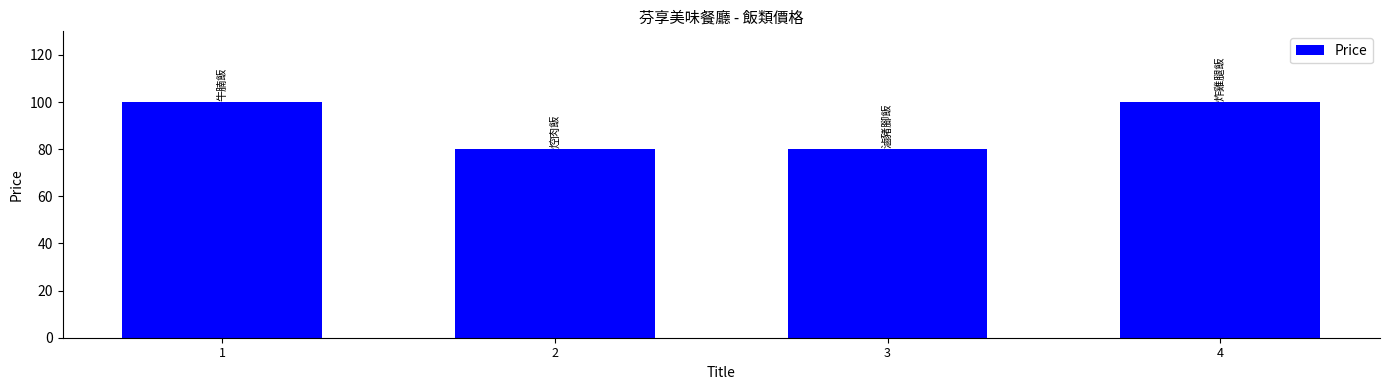

What is the smallest value displayed?

80